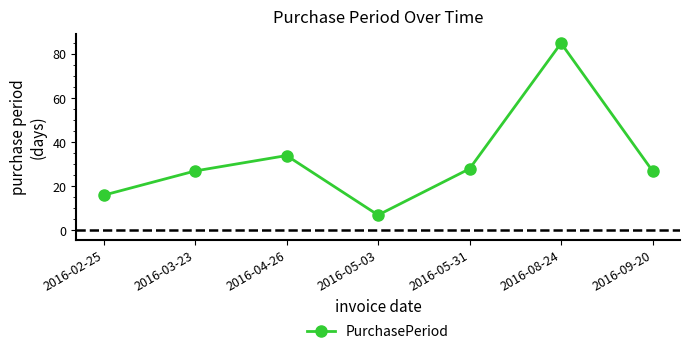

Which has a higher value, 2016-02-25 or 2016-05-03?

2016-02-25